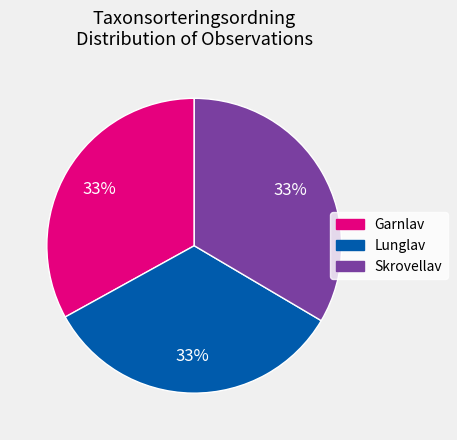

To the nearest percent, what is the combined percentage of Skrovellav and Lunglav?

67%